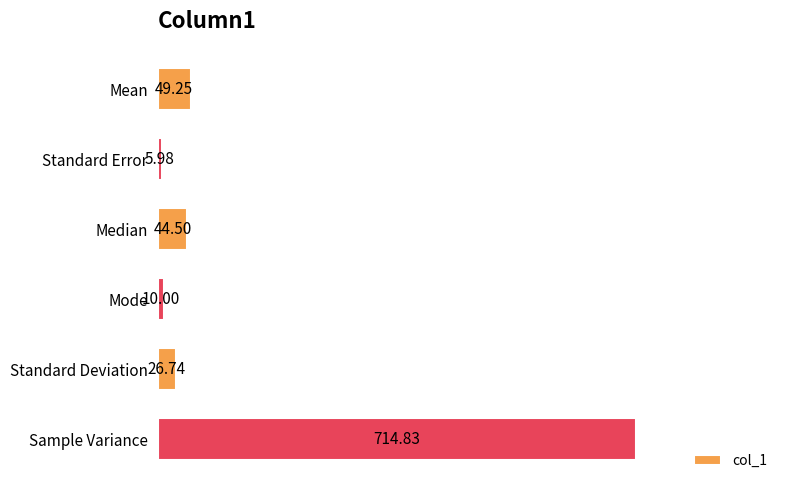

What is the sum of all values?

851.3